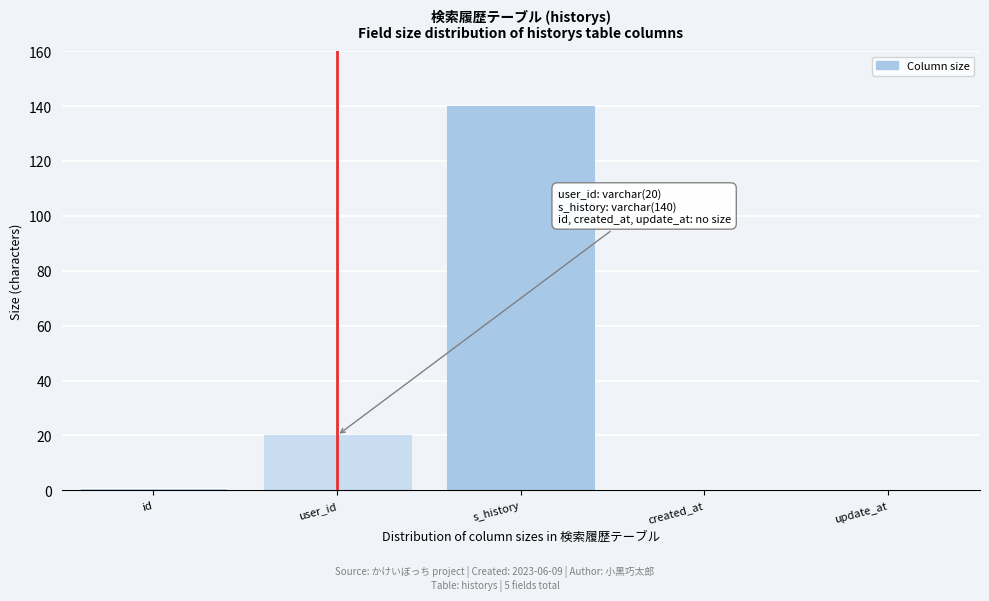

Reading left to right, what are all the values shown in this chart?

id=1	user_id=20	s_history=140	created_at=0	update_at=0